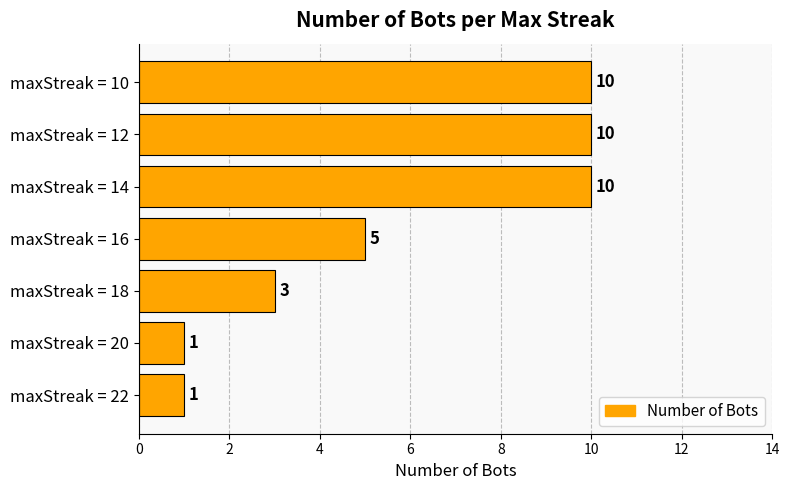

Count the number of categories in the chart.

7